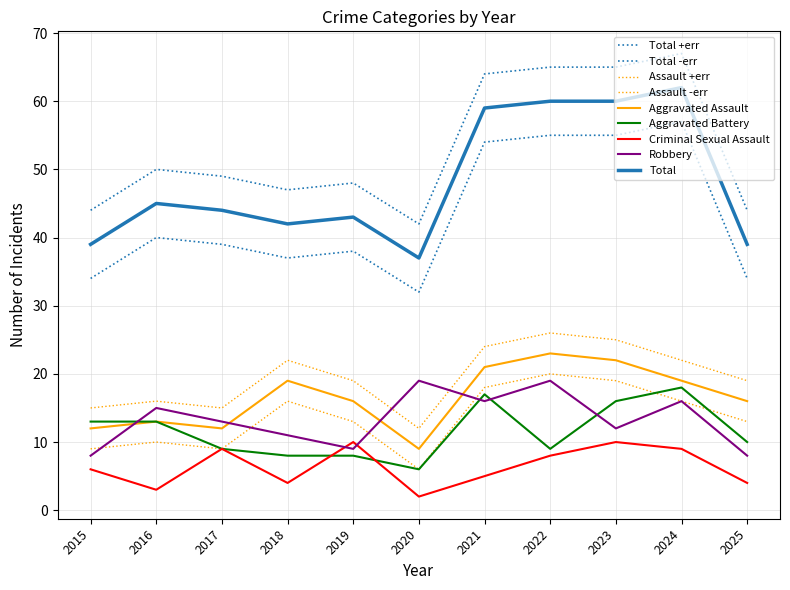

What is the sum of all Aggravated Assault values?

182